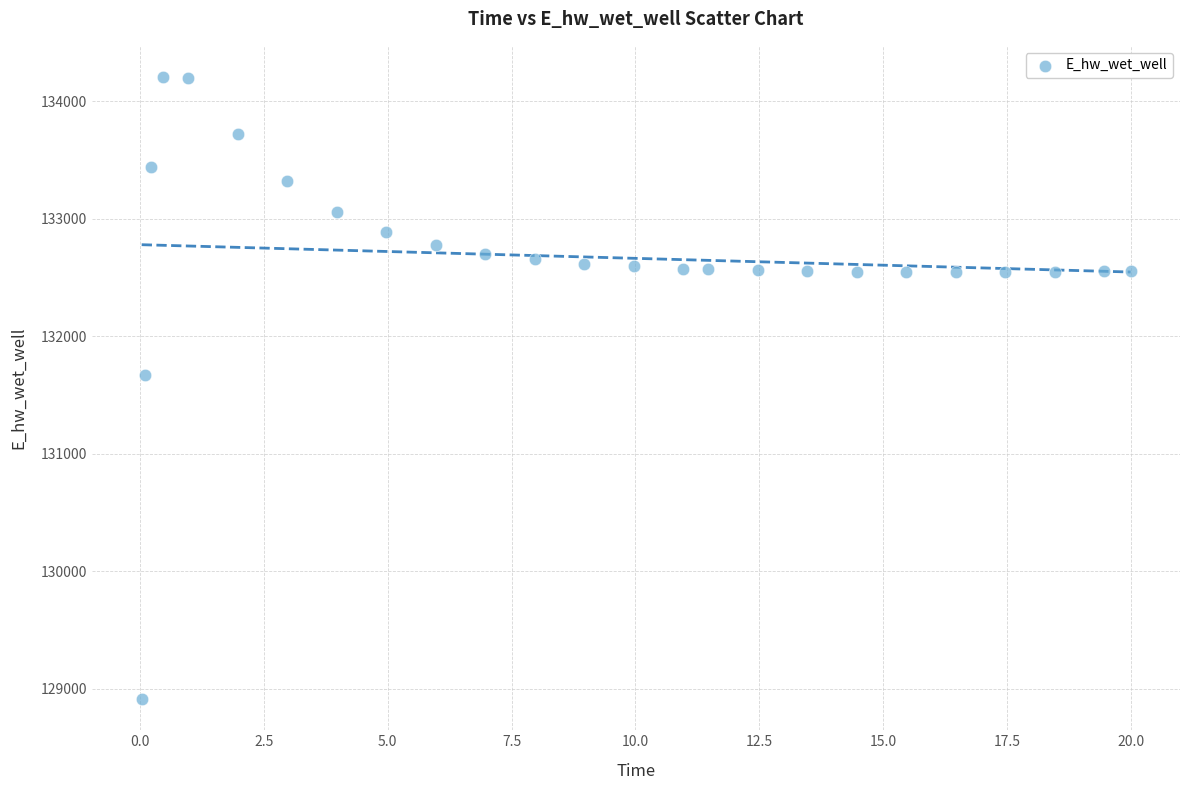

What is the range of X values (max minus min)?

20.0